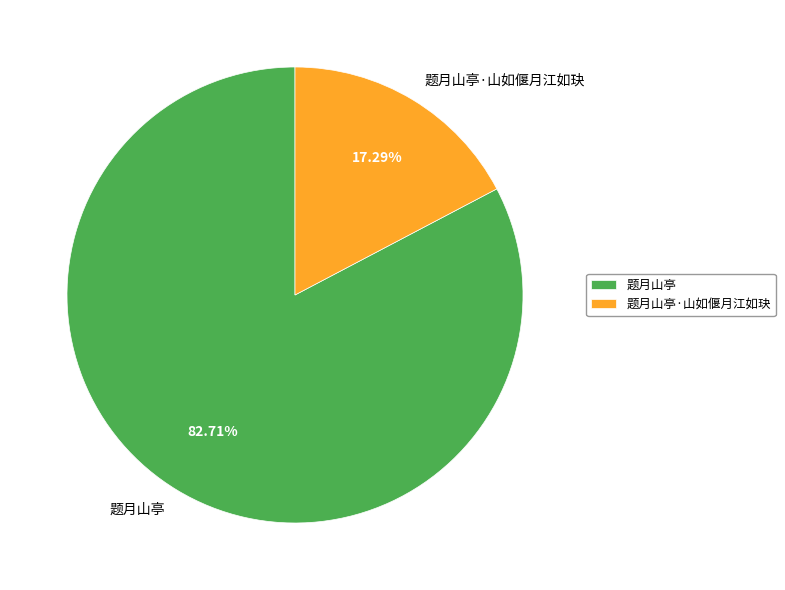

How many slices are in this pie chart?

2